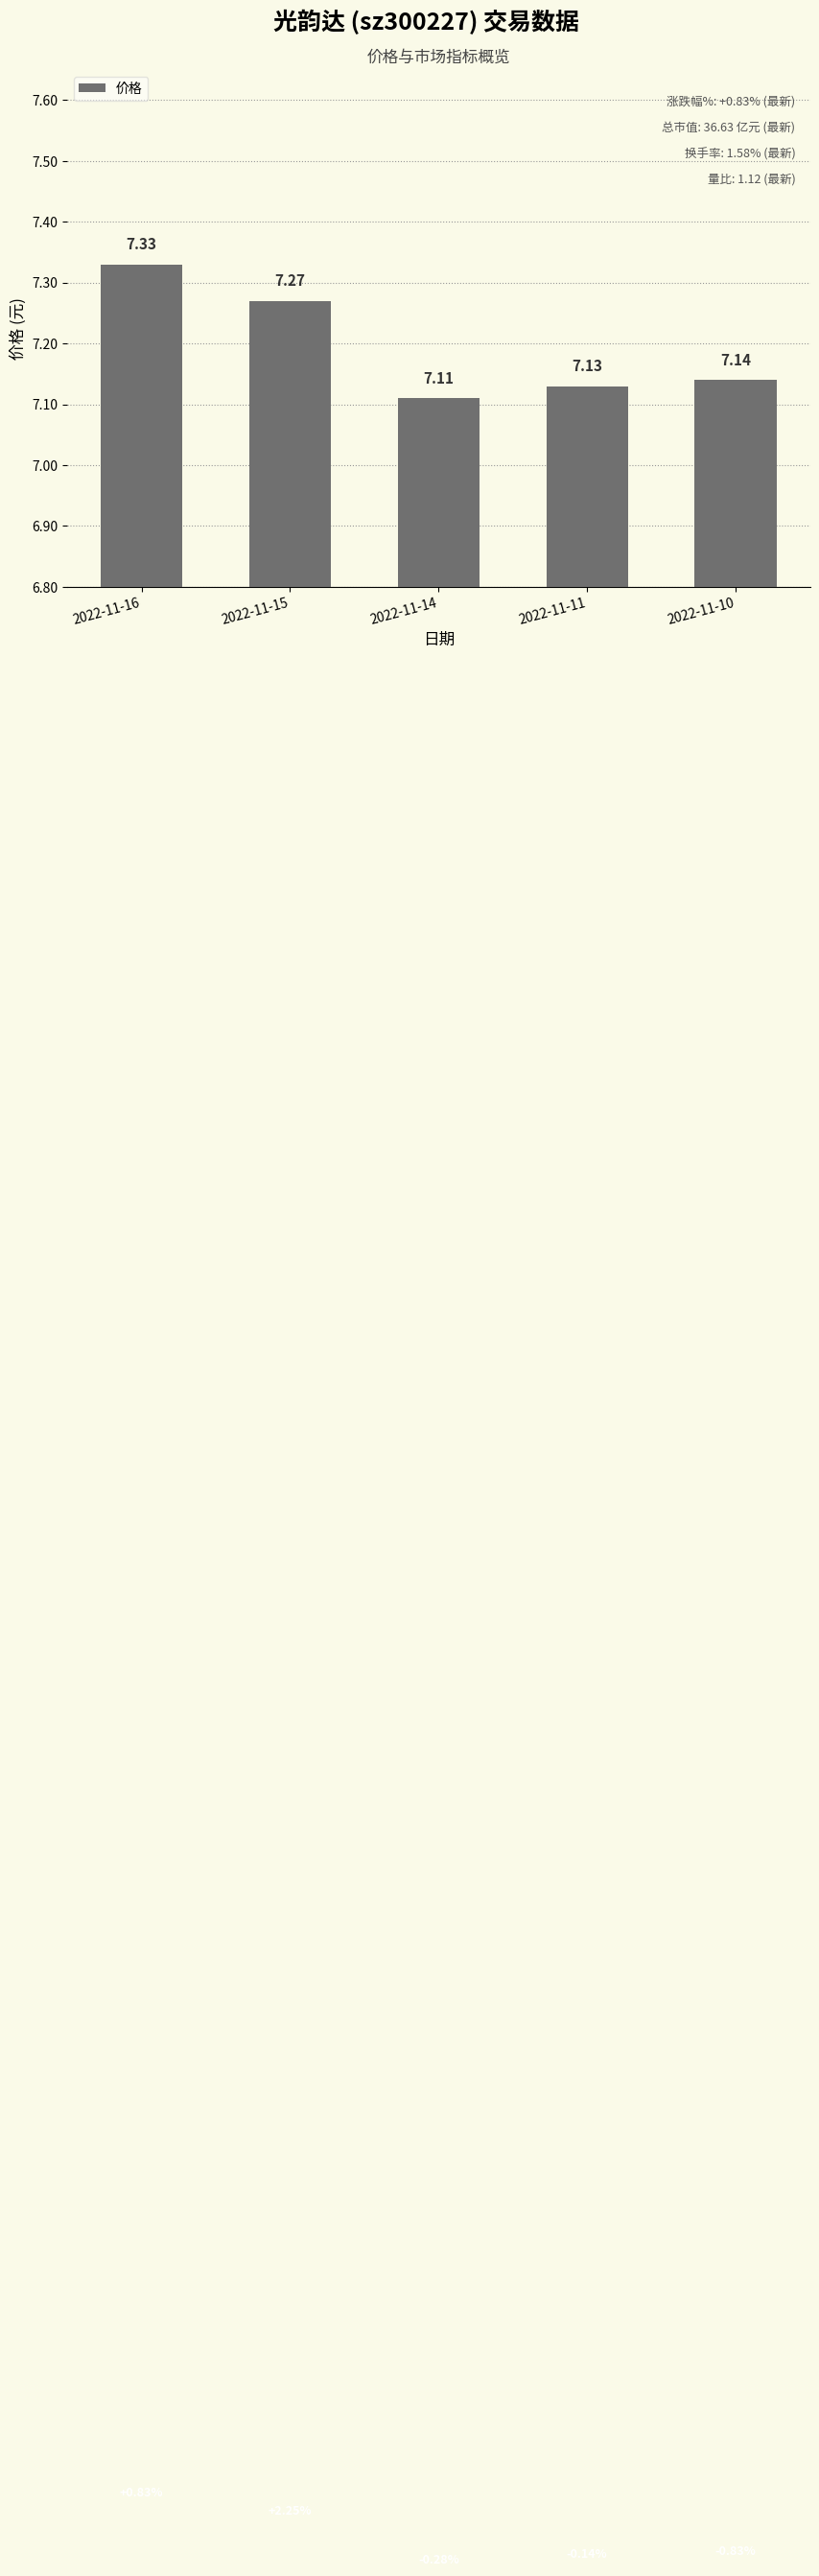

What is the sum of the values at 2022-11-11 and 2022-11-14?

14.2